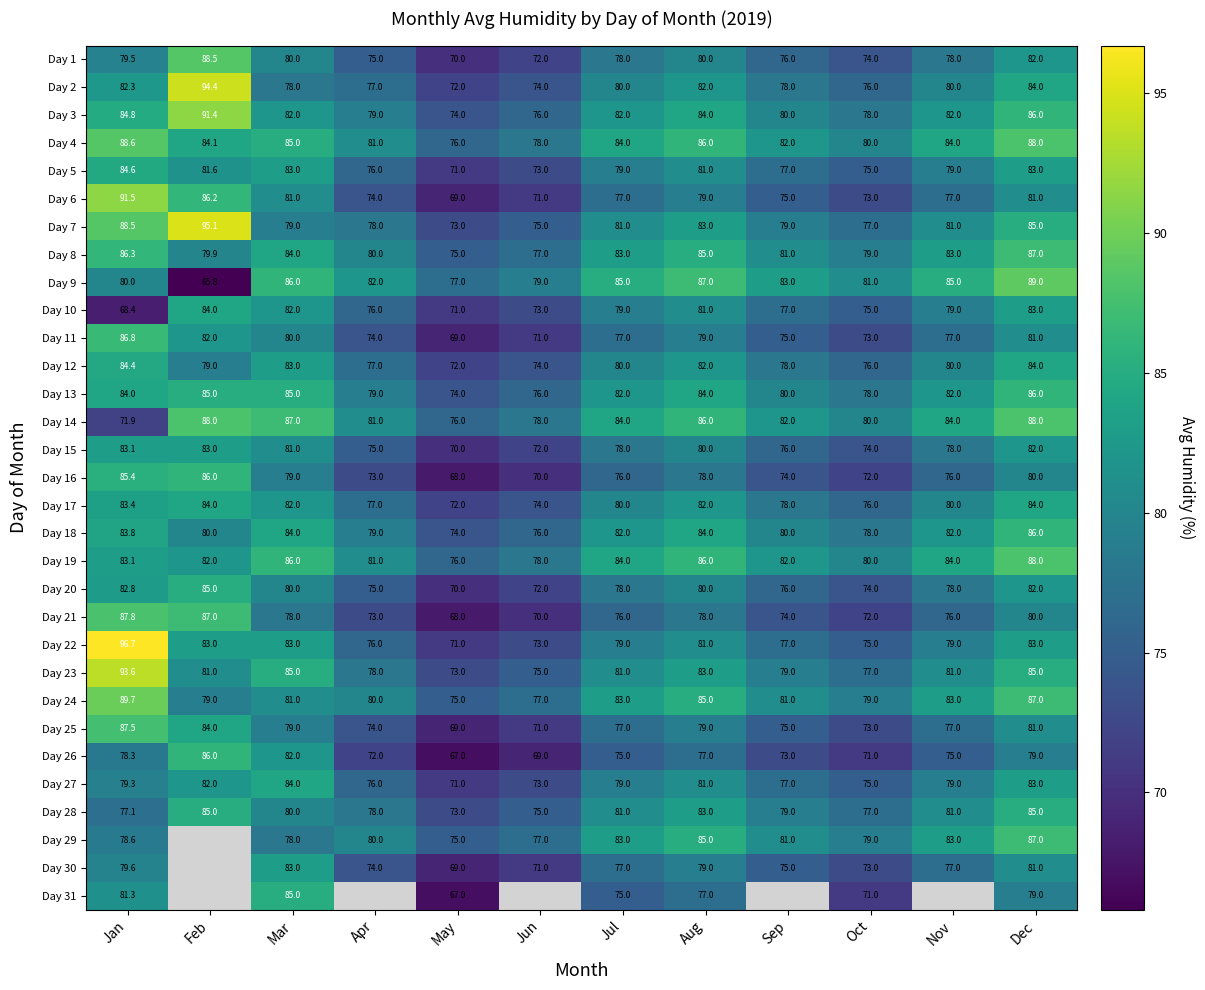

What is the spread (max minus min) of values at Aug?

10.0